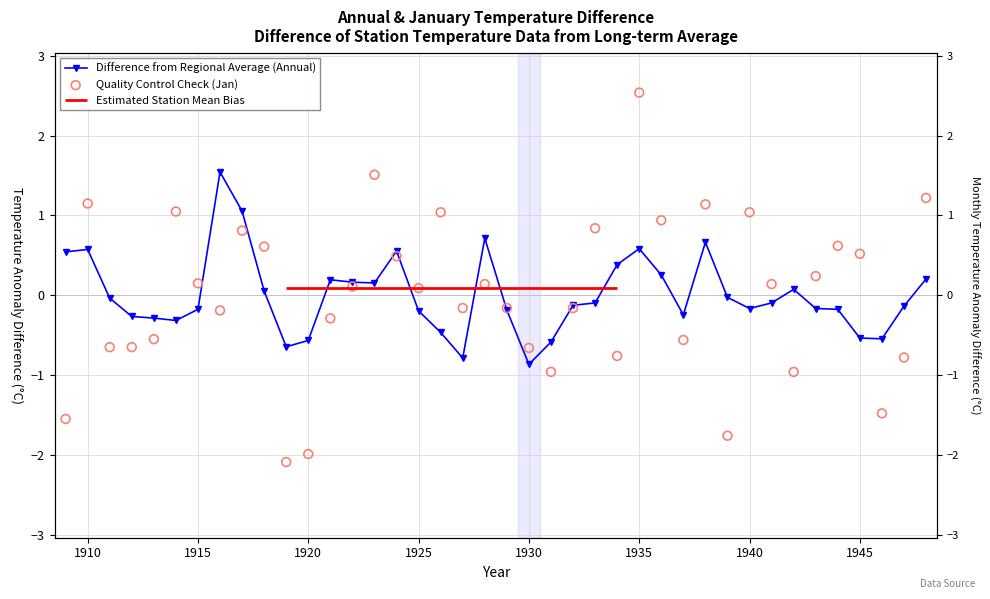

Which series contains the highest Y value?

Quality Control Check (Jan)